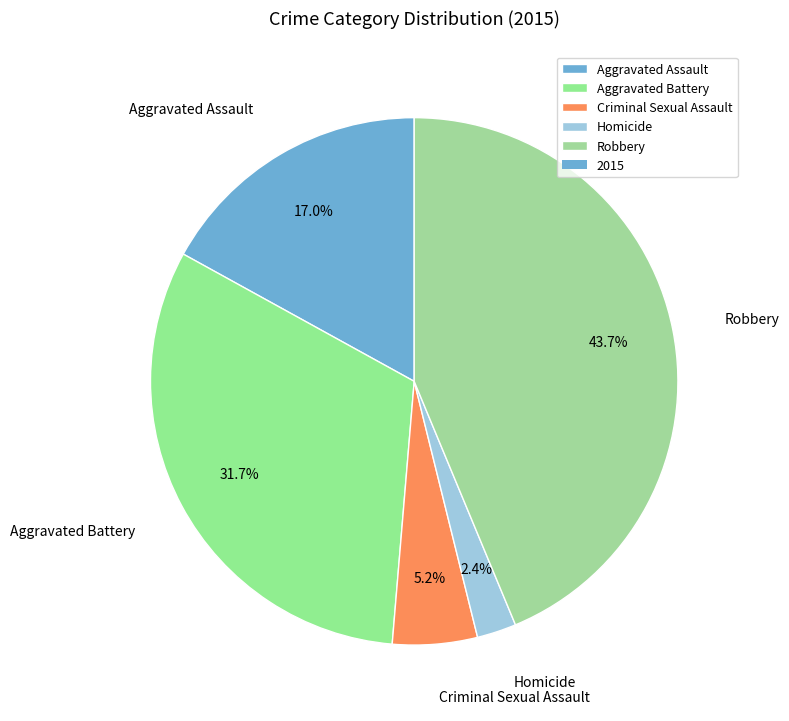

To the nearest percent, what percentage of the pie is Homicide?

2%